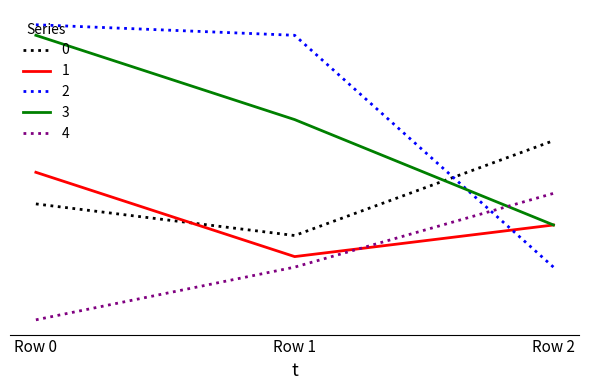

What are all the series names shown in the legend?

0, 1, 2, 3, 4